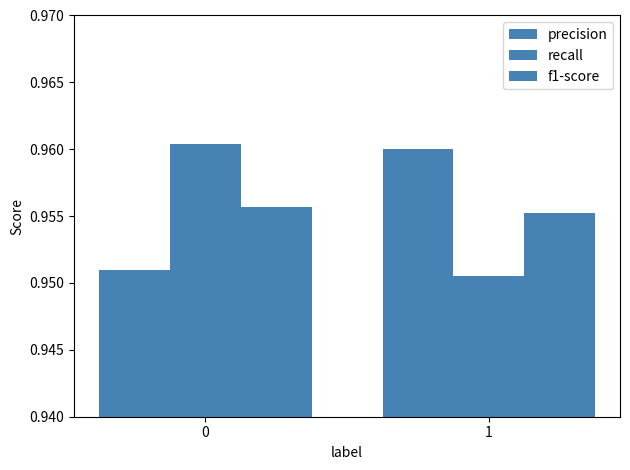

How many distinct data groups are displayed?

3